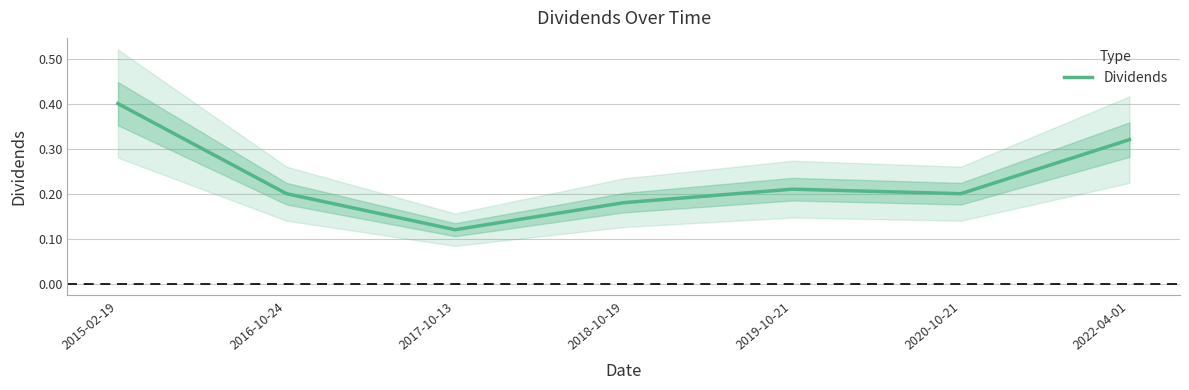

How many lines are shown in the chart?

1